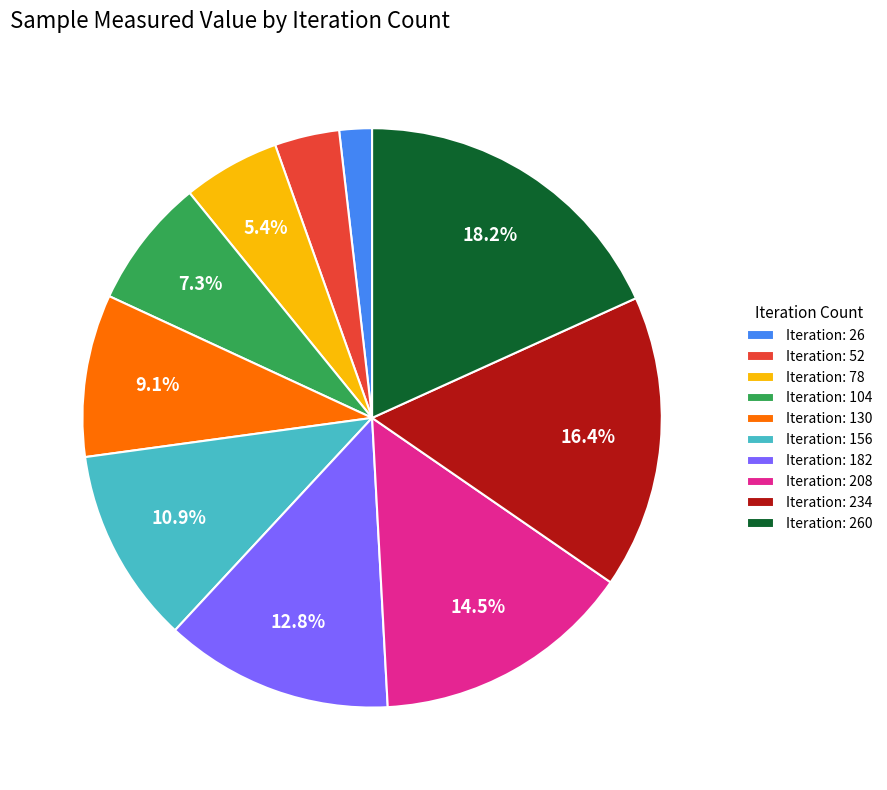

Do Iteration: 156 and Iteration: 260 together represent more than half of the pie?

No